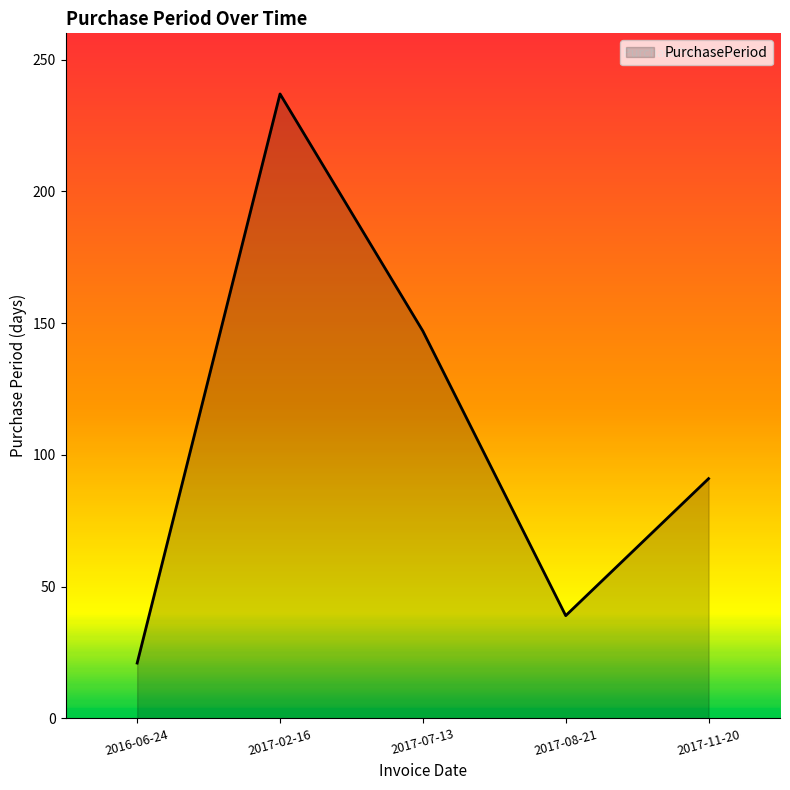

Reading right to left, what are all the values shown in this chart?

91	39	147	237	21